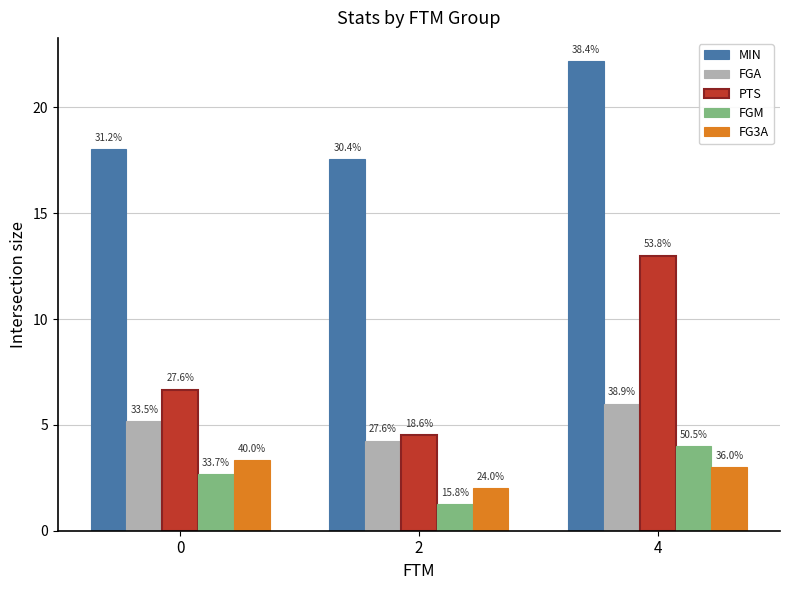

What are all the series names shown in the legend?

MIN, FGA, PTS, FGM, FG3A